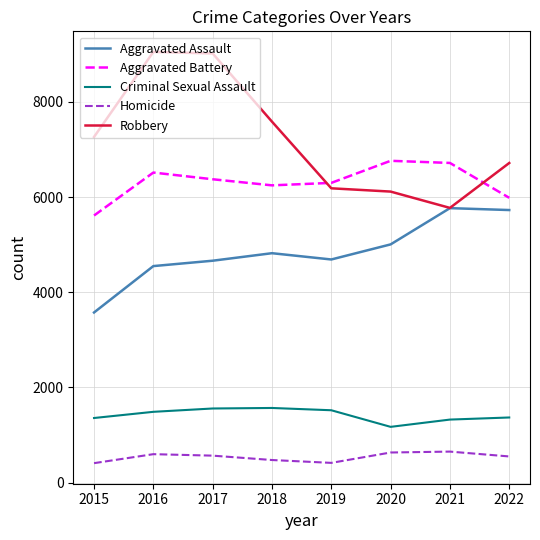

True or false: Homicide and Aggravated Battery cross at least once.

False